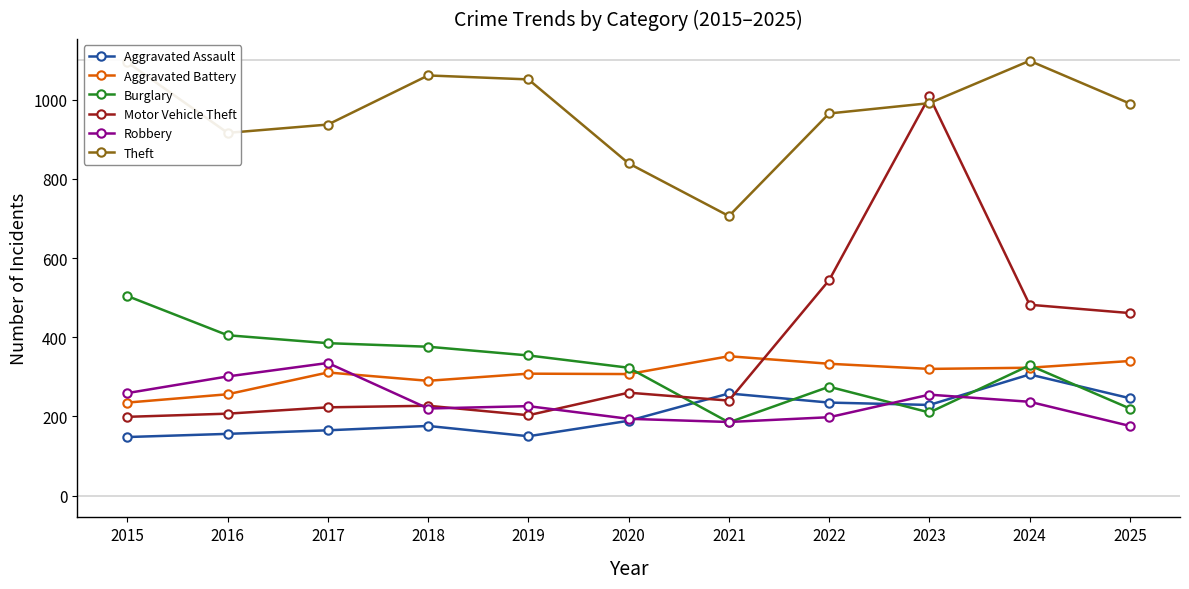

In Aggravated Assault, how many points are lower than both neighbors (excluding endpoints)?

2